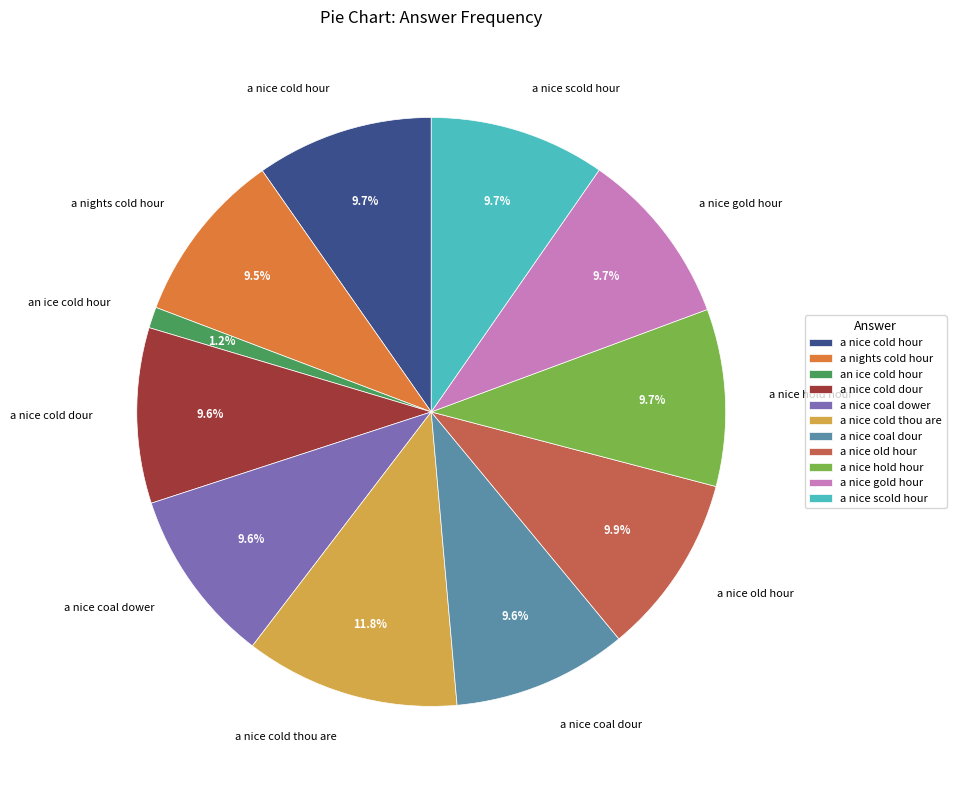

Is an ice cold hour the majority of the pie?

No